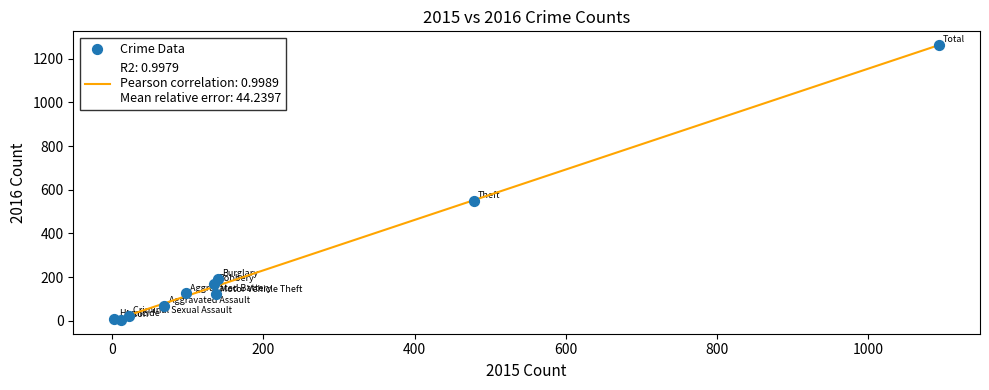

What Y value in the scatter plot is closest to 633?

549